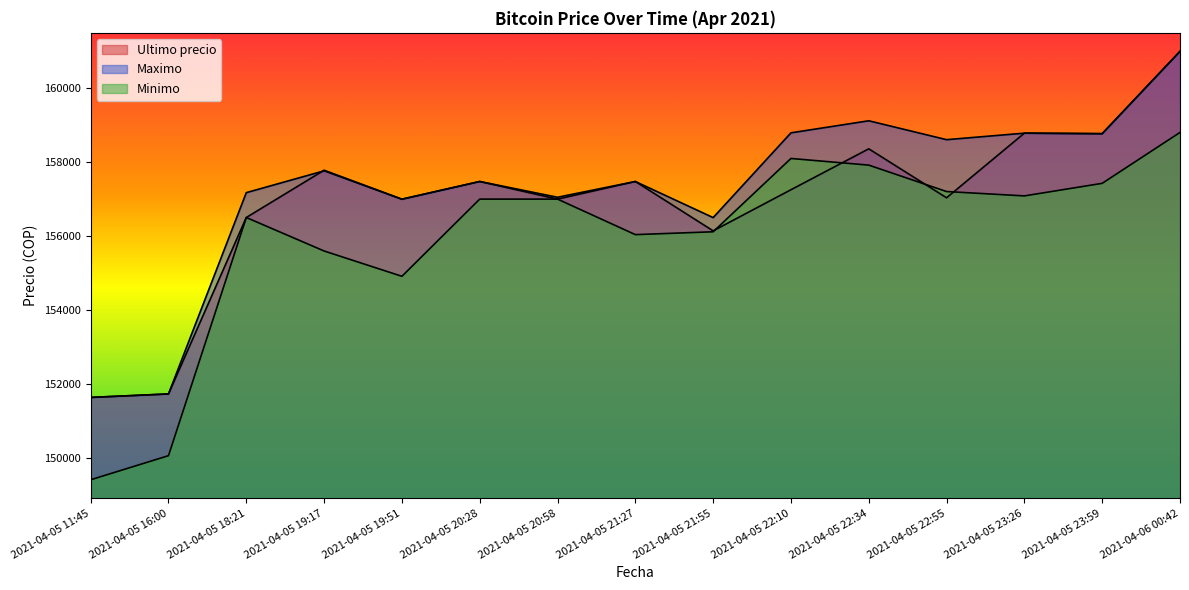

At 2021-04-05 20:28, list the series in order from smallest to largest.

Minimo, Ultimo precio, Maximo